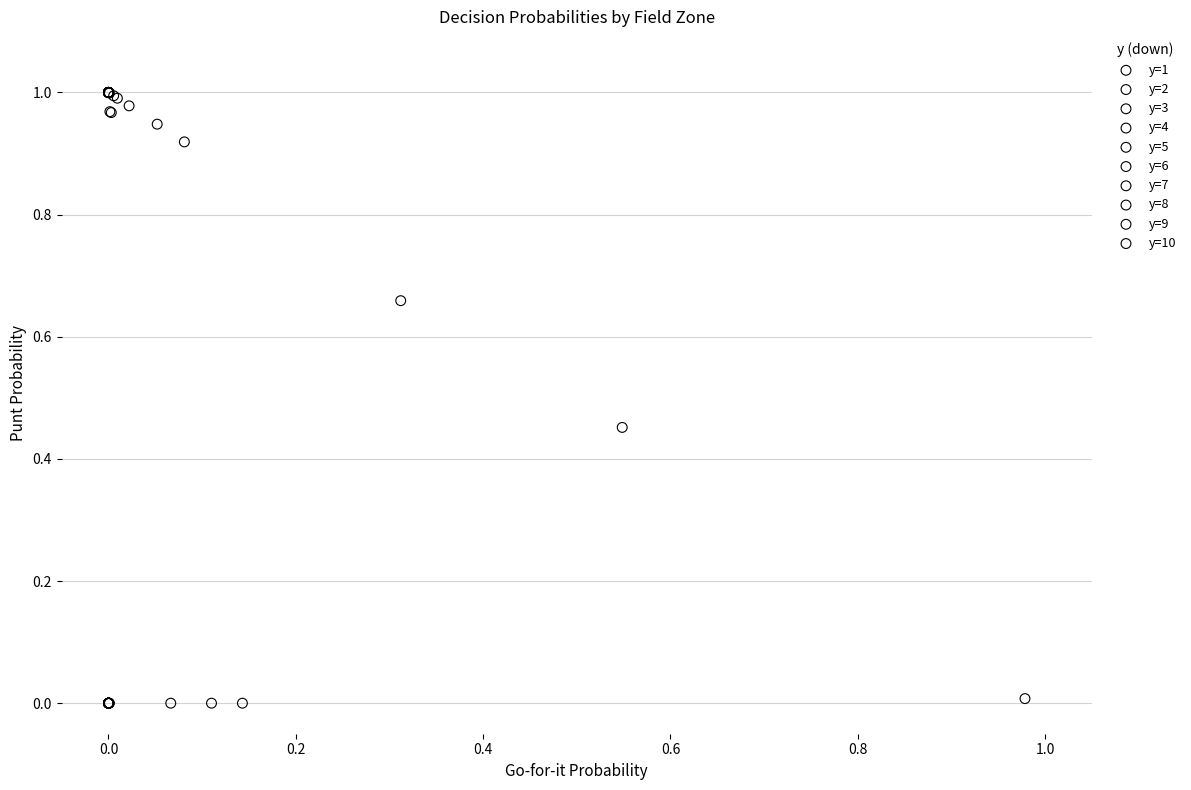

What are all the series names shown in the legend?

y=1, y=2, y=3, y=4, y=5, y=6, y=7, y=8, y=9, y=10